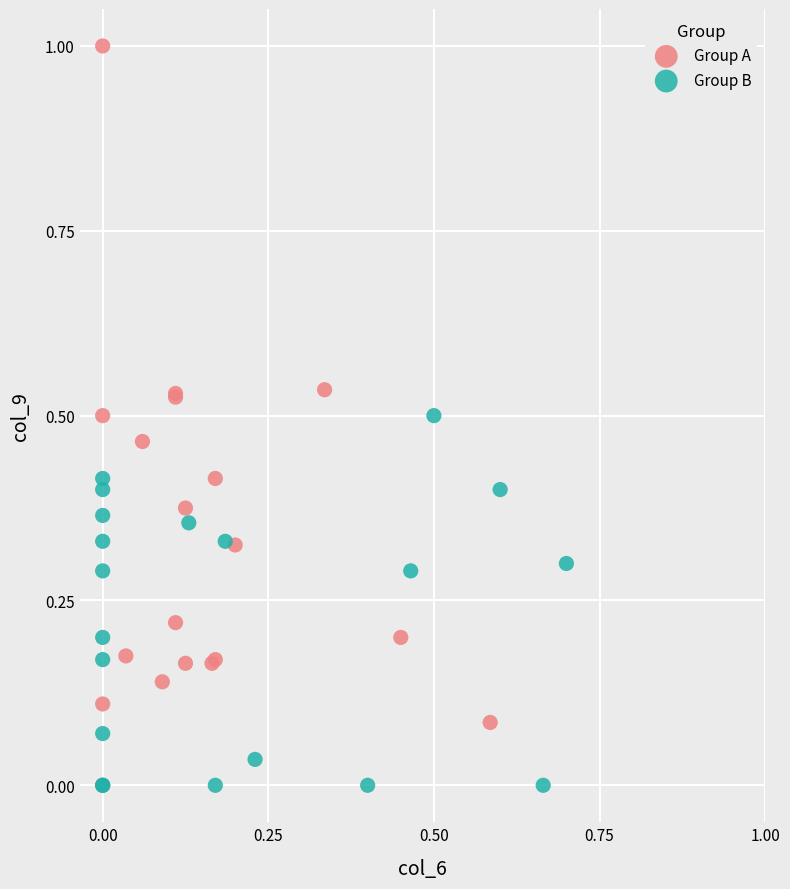

What are all the series names shown in the legend?

Group A, Group B